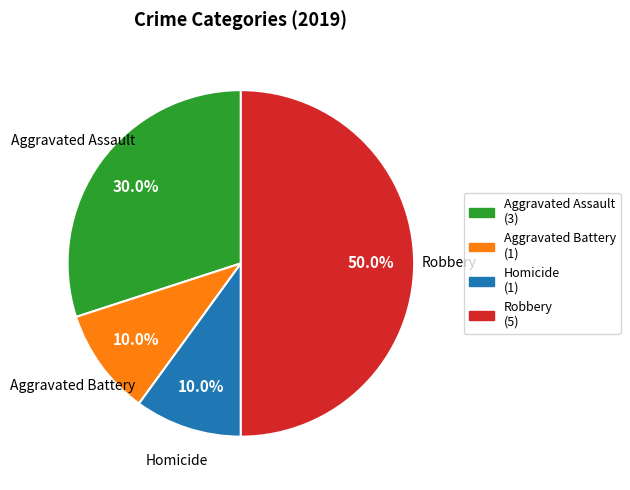

How many slices are in this pie chart?

4